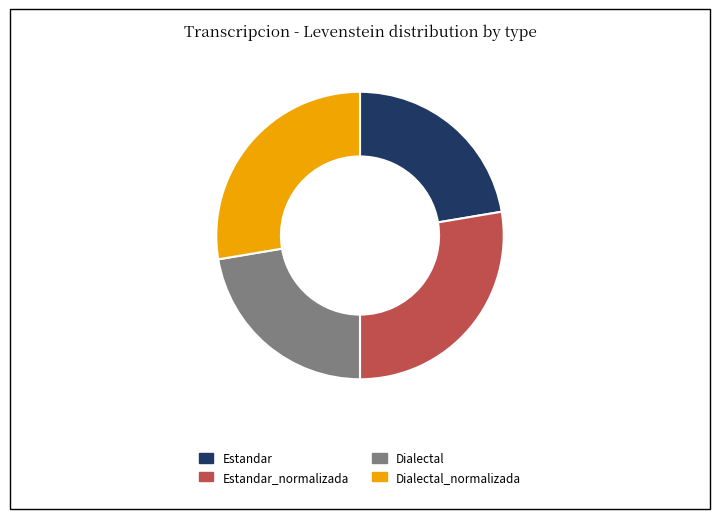

Does any single category account for the majority?

No